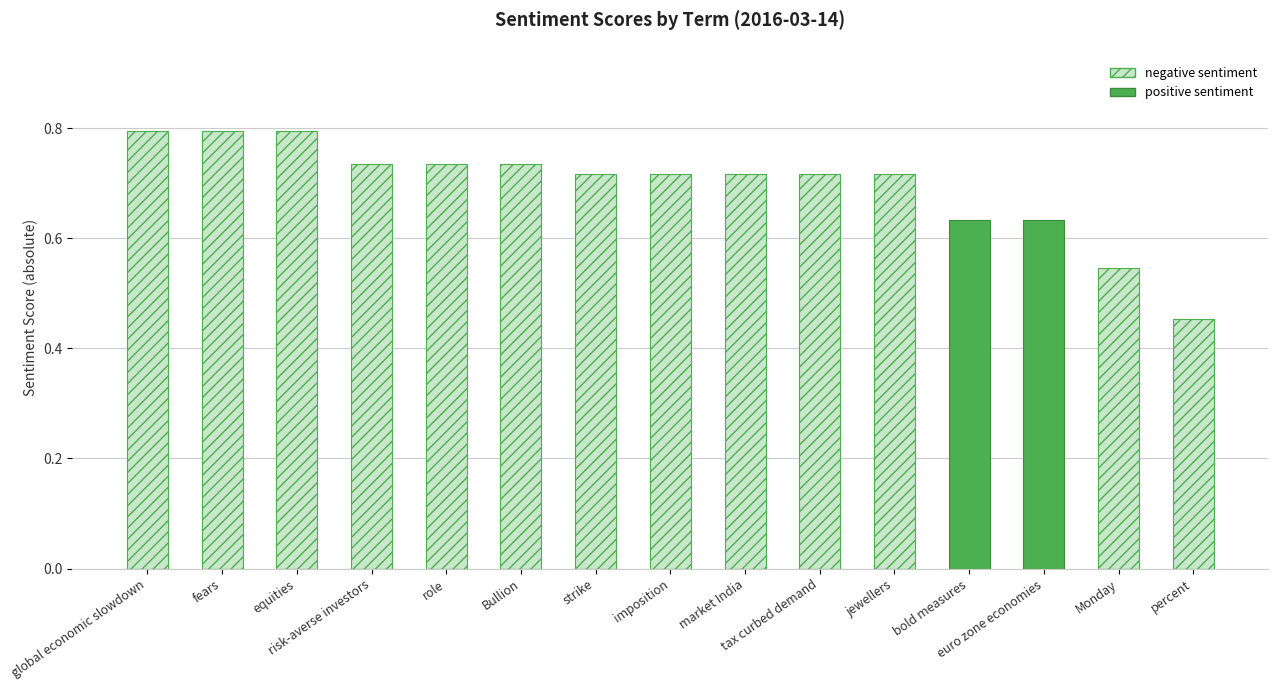

Reading left to right, what are all the values shown in this chart?

negative sentiment: global economic slowdown=0.8	fears=0.8	equities=0.8	risk-averse investors=0.7	role=0.7	Bullion=0.7	strike=0.7	imposition=0.7	market India=0.7	tax curbed demand=0.7	jewellers=0.7	bold measures=0.0	euro zone economies=0.0	Monday=0.5	percent=0.5
positive sentiment: global economic slowdown=0.0	fears=0.0	equities=0.0	risk-averse investors=0.0	role=0.0	Bullion=0.0	strike=0.0	imposition=0.0	market India=0.0	tax curbed demand=0.0	jewellers=0.0	bold measures=0.6	euro zone economies=0.6	Monday=0.0	percent=0.0